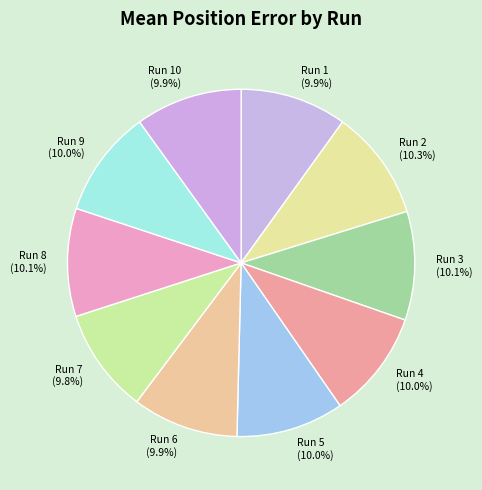

Approximately how many times larger is the value at Run 1 compared to Run 9?

1.0